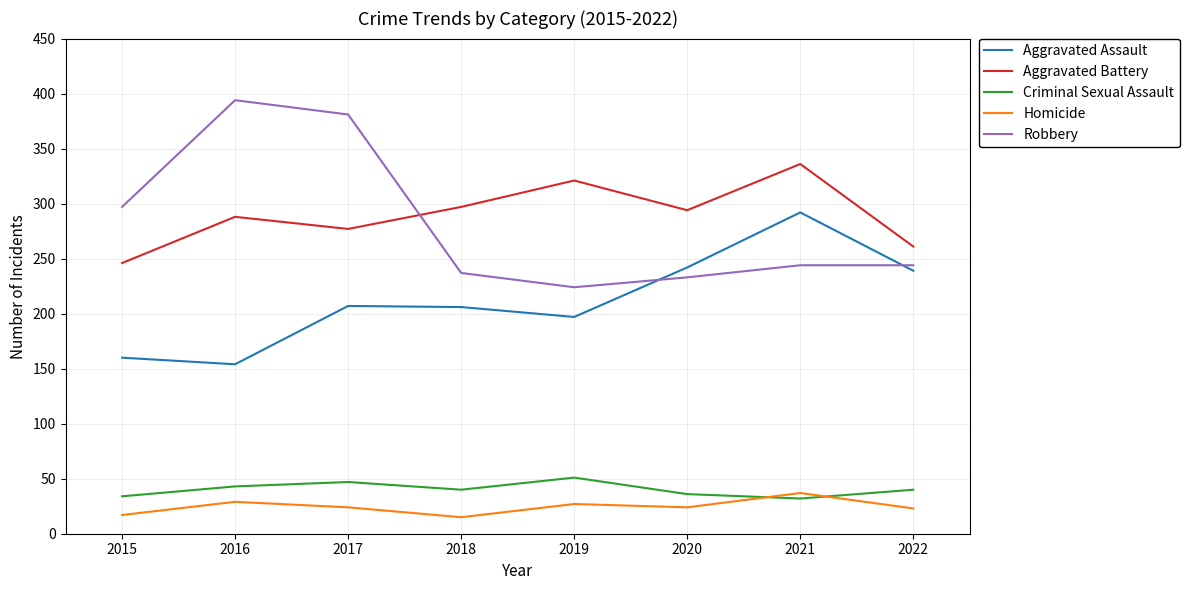

Is this an area chart (filled region under the line)?

No